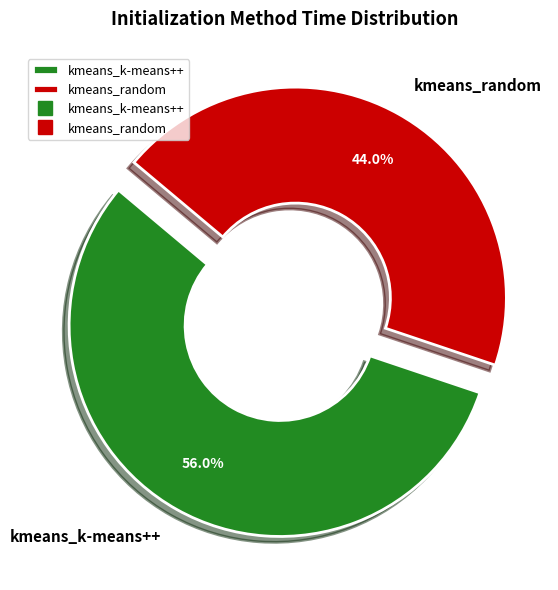

Which category accounts for the majority?

kmeans_k-means++